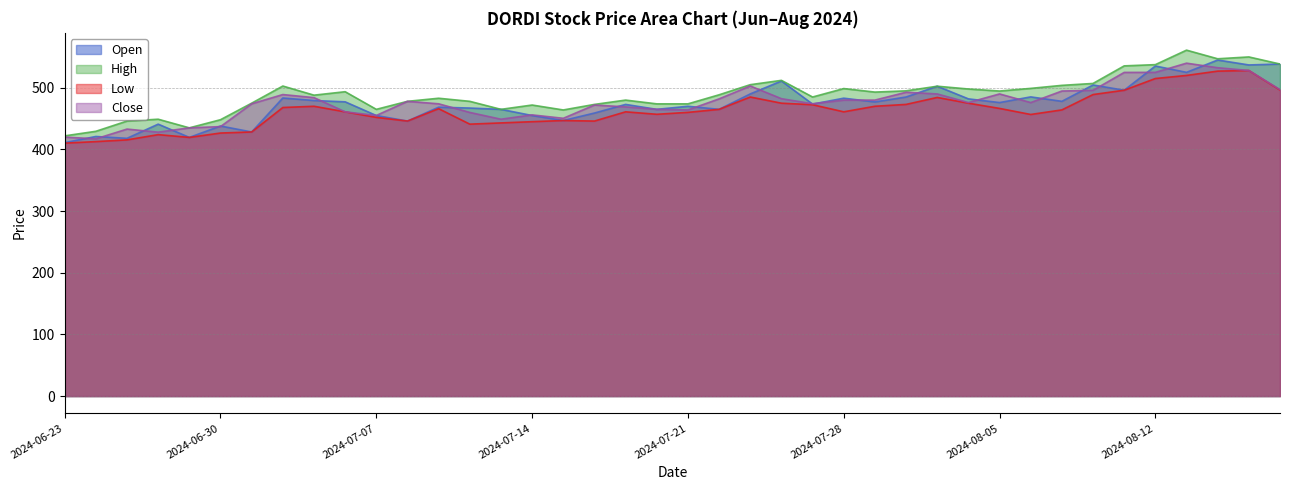

Where is the first local maximum for Low?

2024-06-26